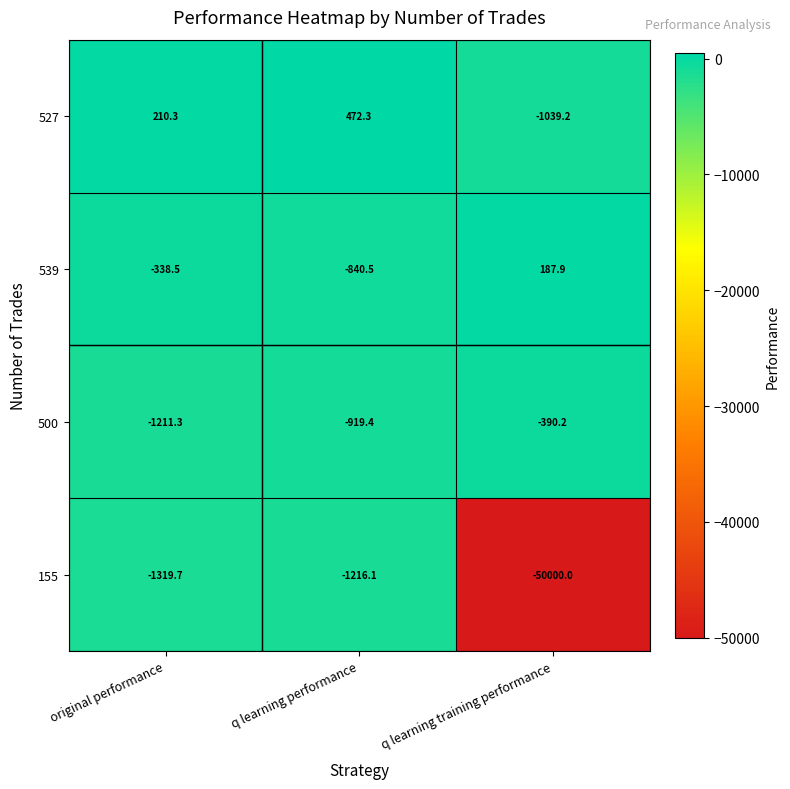

What is the spread (max minus min) of values at q learning performance?

1688.4